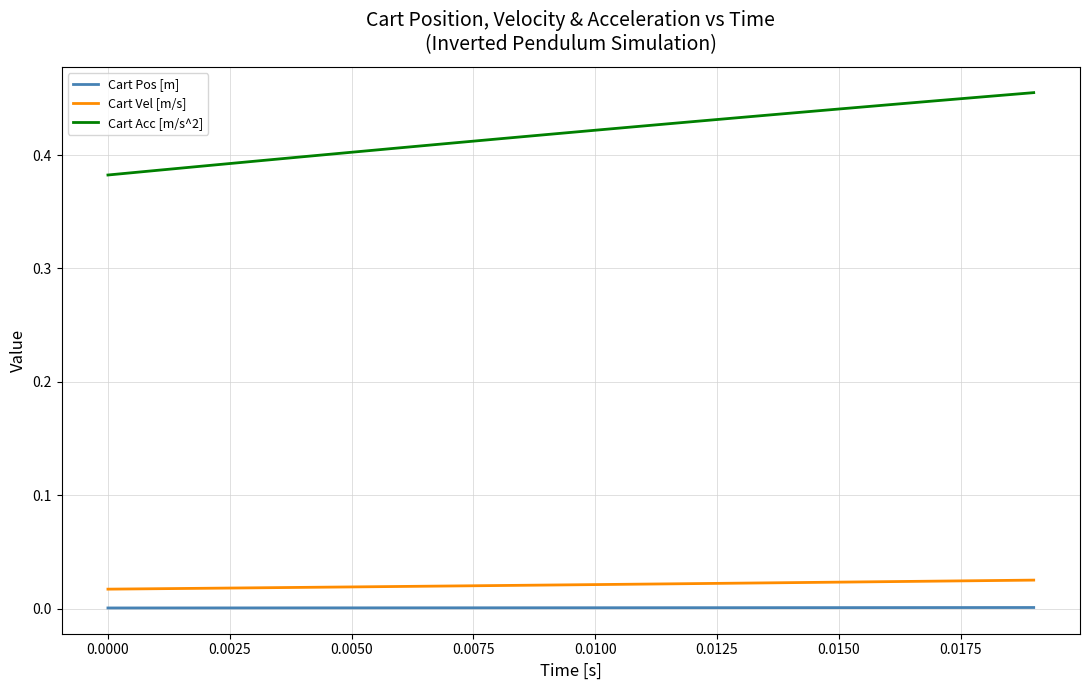

Which series has the largest total across all categories?

Cart Acc [m/s^2]